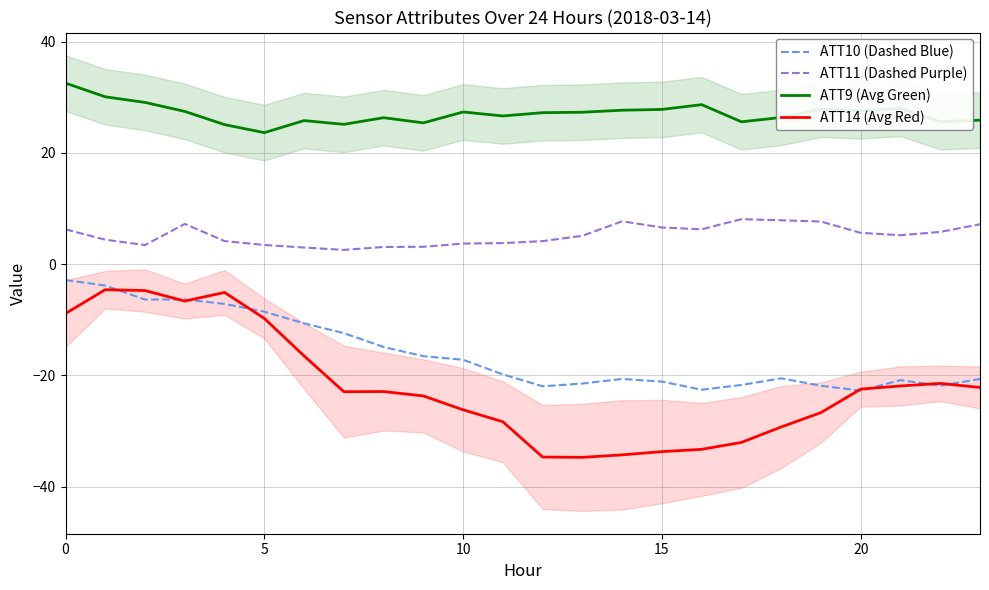

How many lines are shown in the chart?

4